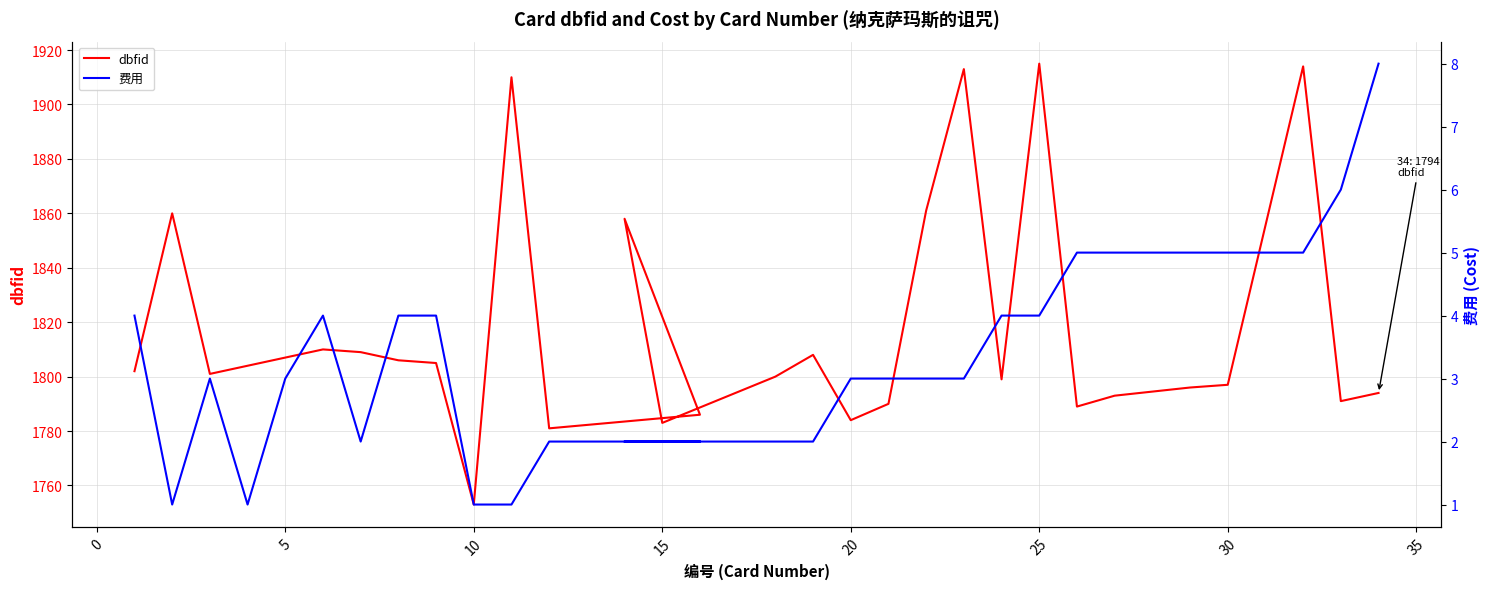

What is the value of the 费用 point at the 15th from the left?

2